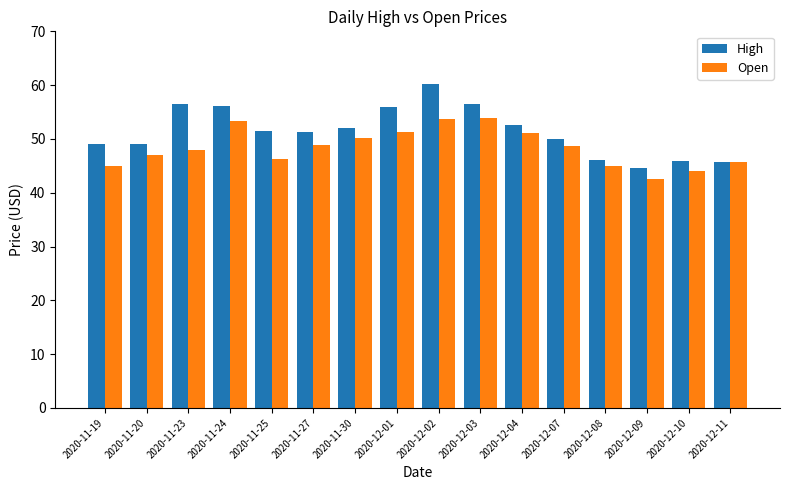

What are all the series names shown in the legend?

High, Open